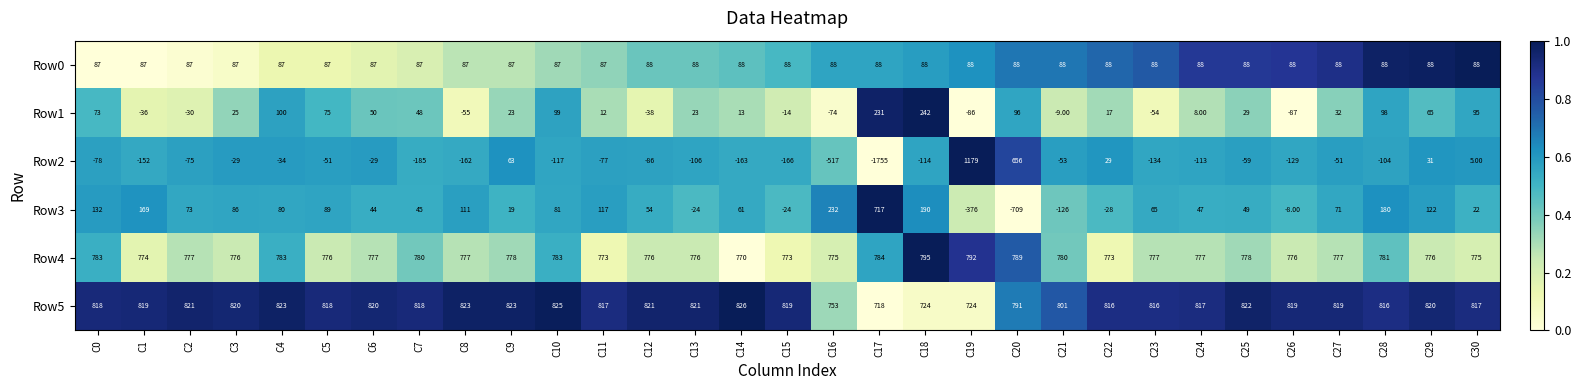

What is the difference between the maximum and minimum values in the Row3 series?

1426